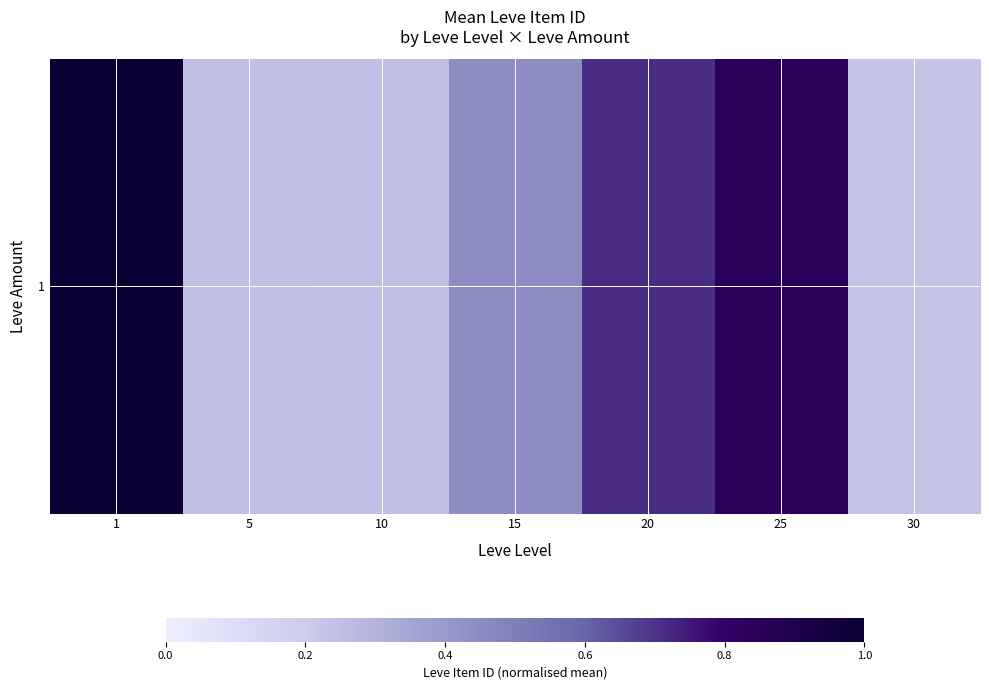

List the labels in order of value, largest first.

1, 25, 20, 15, 10, 5, 30